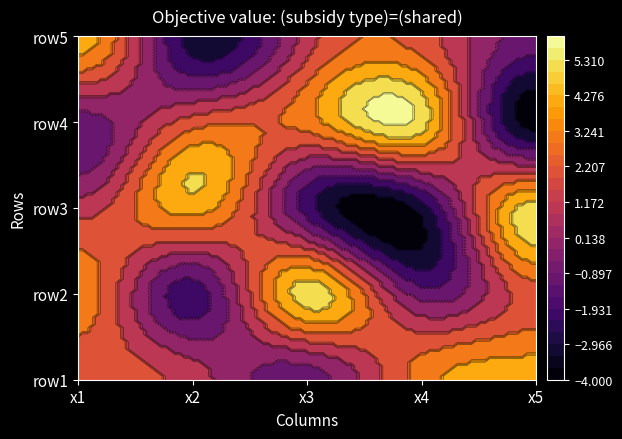

Which series has the largest range (max minus min)?

row4